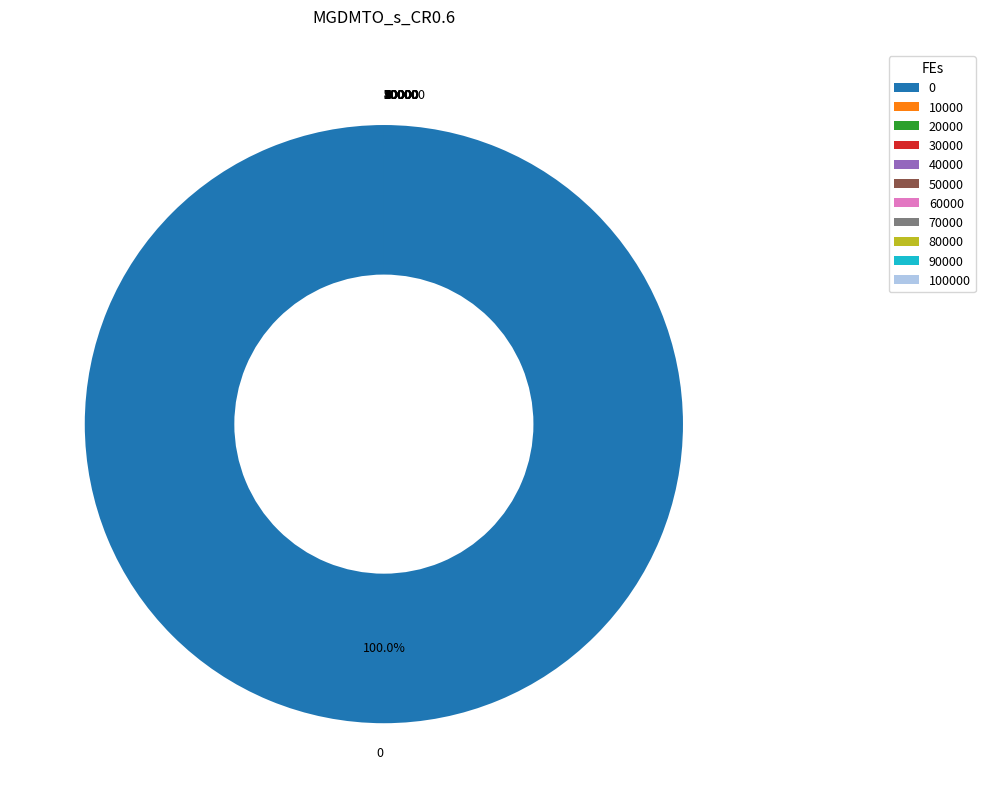

Is there any slice that represents more than half of the pie?

Yes